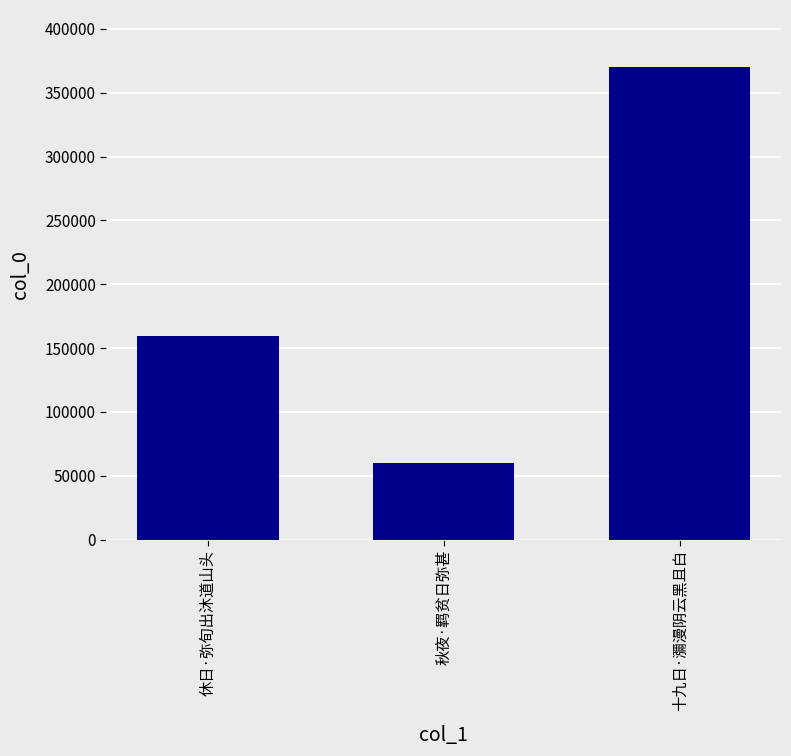

The chart shows a value of 101571 at 秋夜·羁贫日弥甚. True or false?

False